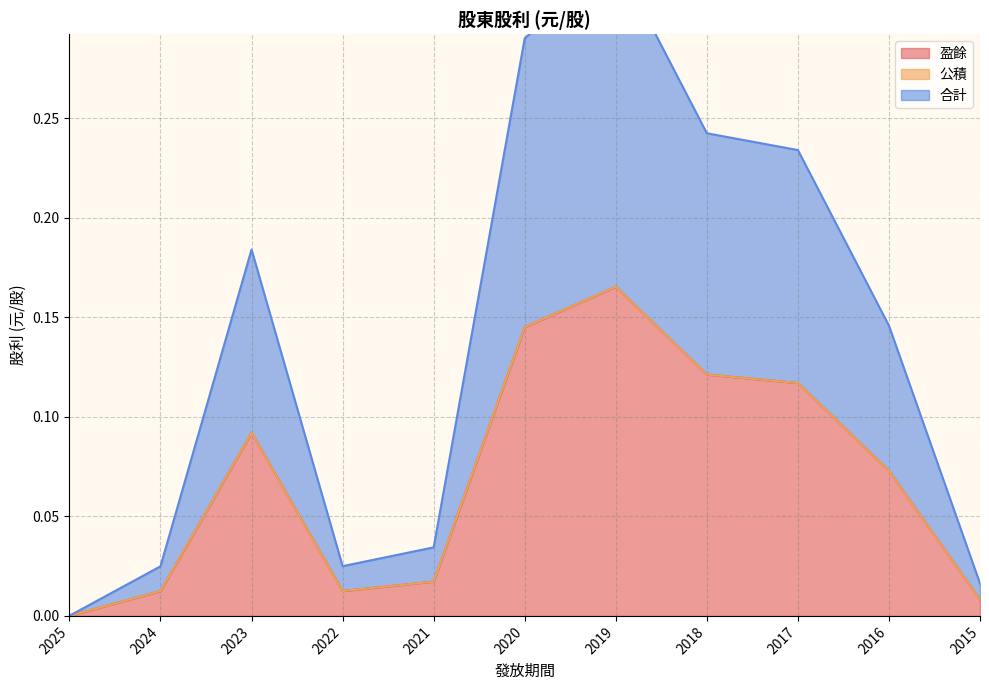

Is it true that 盈餘 equals 0.0 at 2024?

True